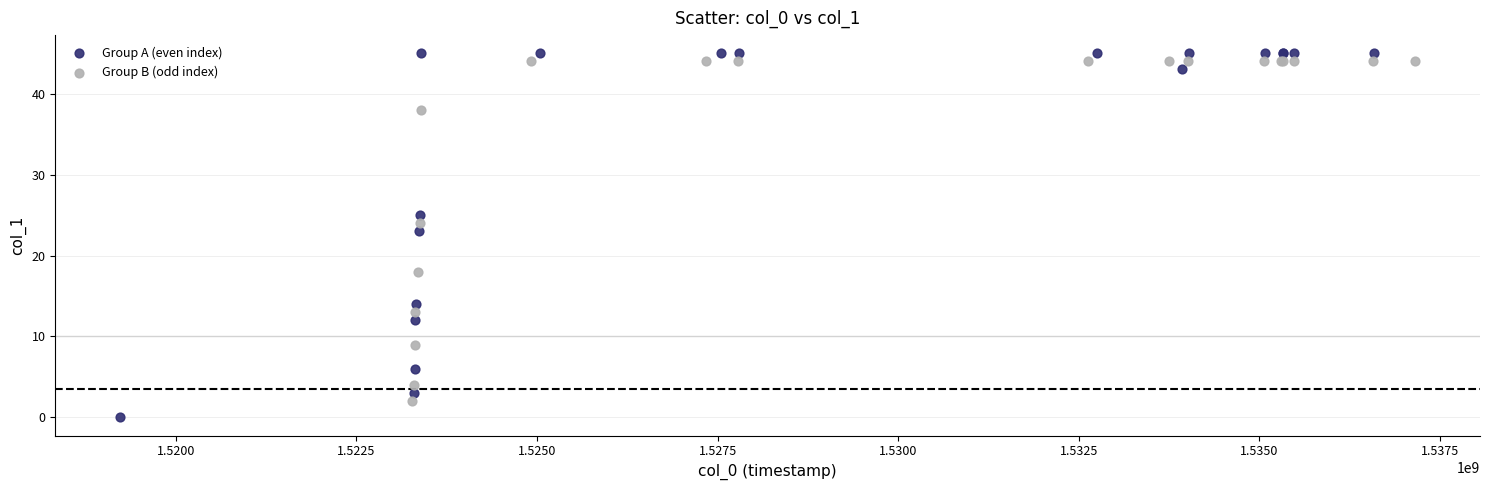

Which series reaches the minimum Y coordinate?

Group A (even index)